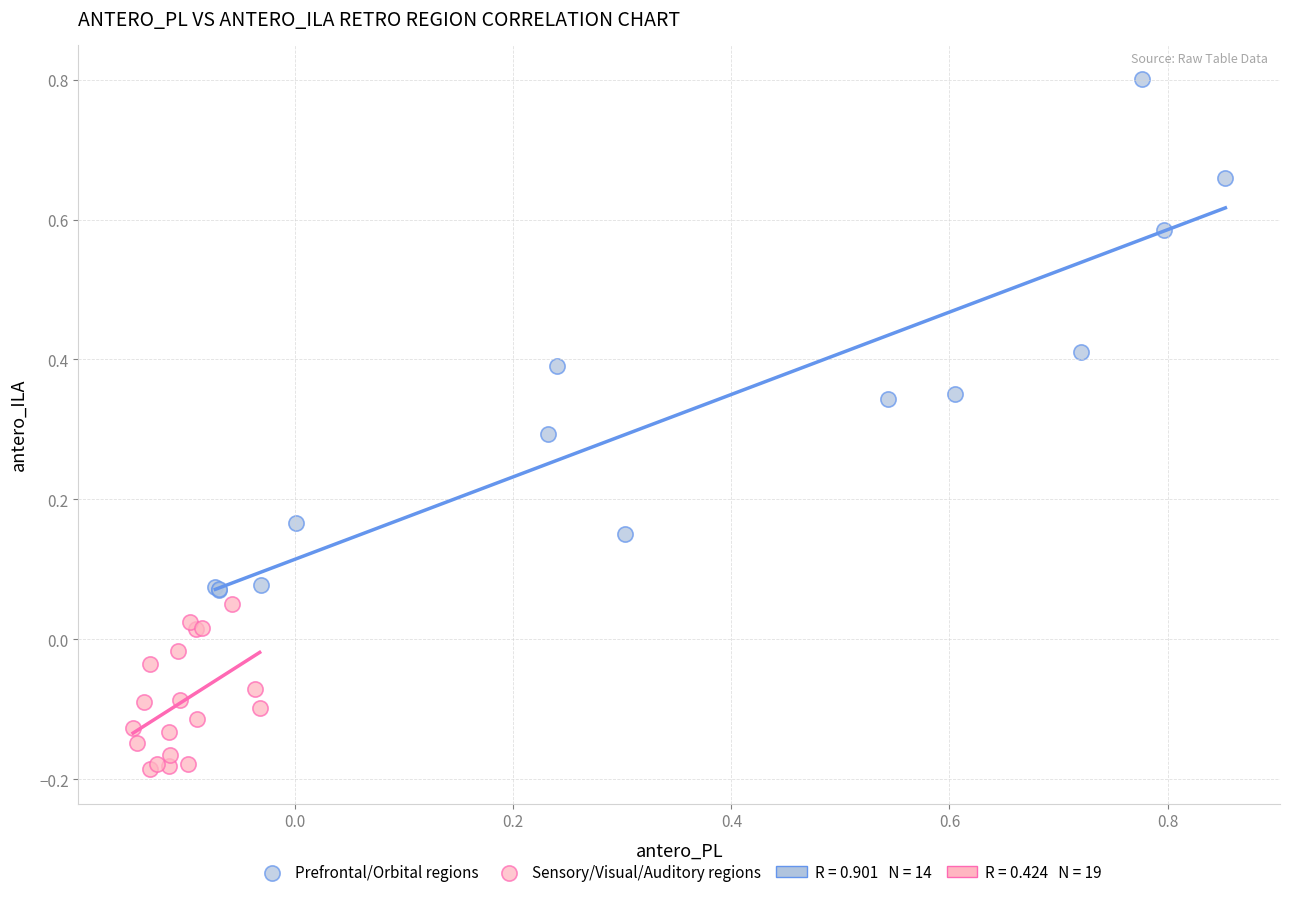

Which series reaches the minimum Y coordinate?

Sensory/Visual/Auditory regions